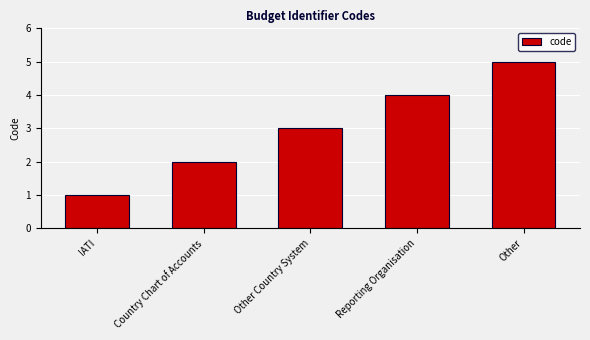

What is the sum of the values at Other Country System and IATI?

4